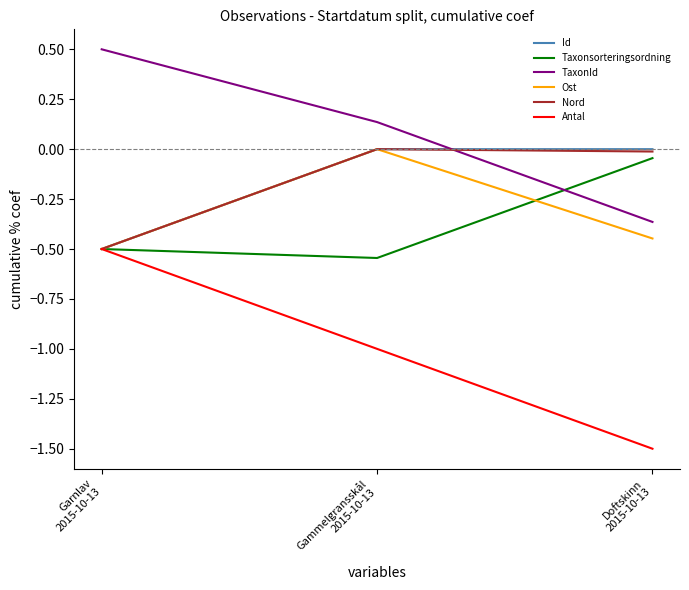

What are all the series names shown in the legend?

Id, Taxonsorteringsordning, TaxonId, Ost, Nord, Antal